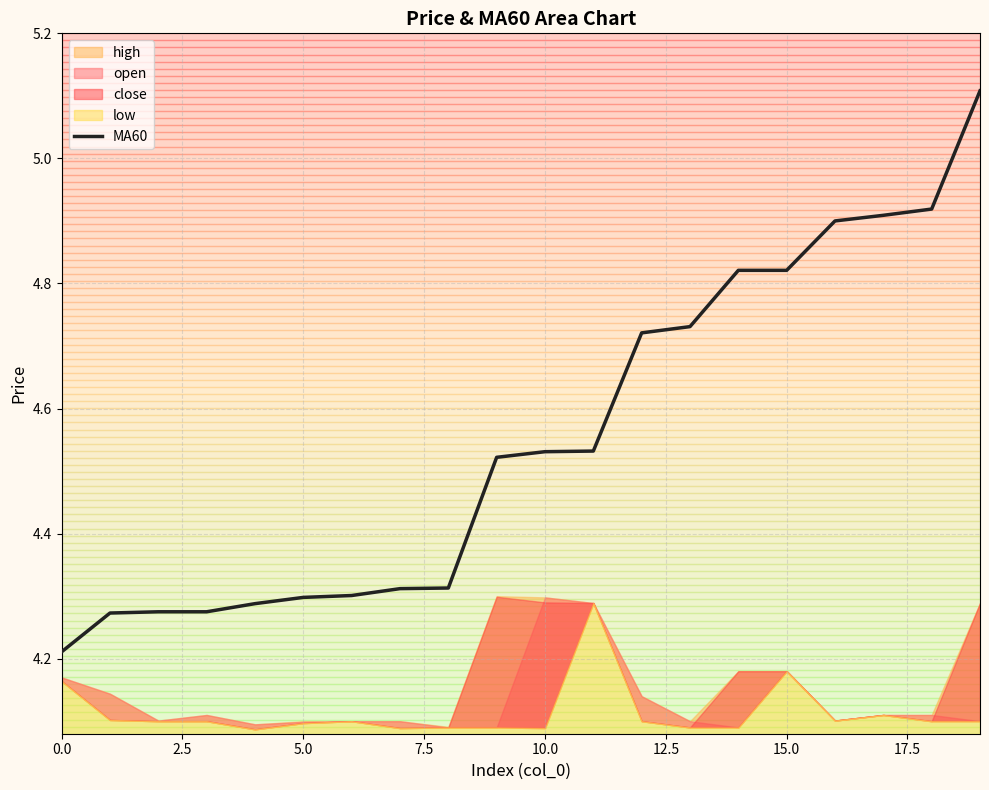

What is the sum of the values at 12 and 15?

9.5